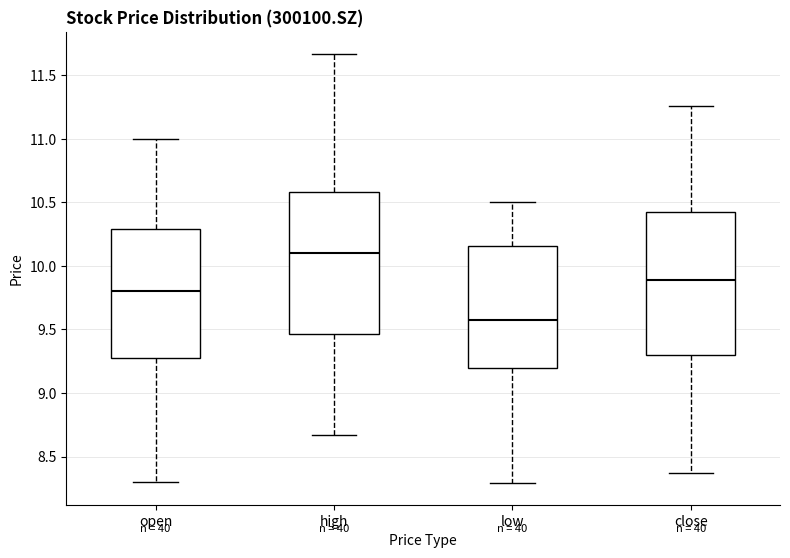

Reading left to right, transcribe this box plot: for each box, give where its median line is, the range the box spans, and where its two whiskers end, as read against the y-axis. The values are not printed on the chart, so give them approximately, as read against the axis.

open: median 9.80, box 9.30 to 10.30, whiskers 8.30 to 11.00
high: median 10.10, box 9.45 to 10.60, whiskers 8.65 to 11.65
low: median 9.60, box 9.20 to 10.15, whiskers 8.30 to 10.50
close: median 9.90, box 9.30 to 10.40, whiskers 8.35 to 11.25